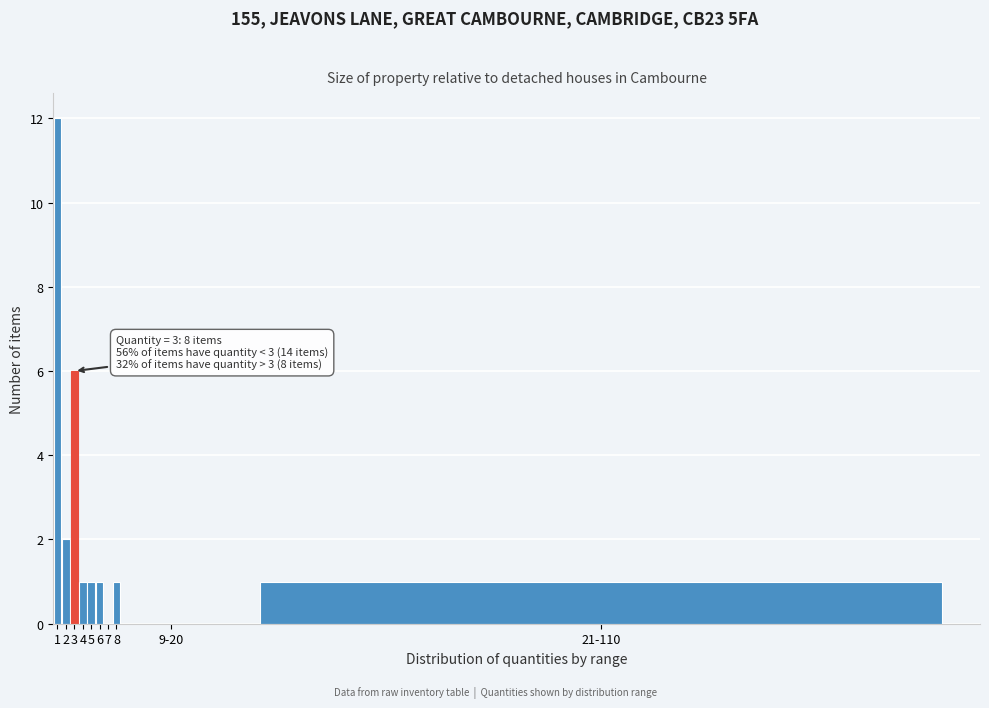

Reading left to right, what are all the values shown in this chart?

1=12	2=2	3=6	4=1	5=1	6=1	7=0	8=1	9-20=0	21-110=1